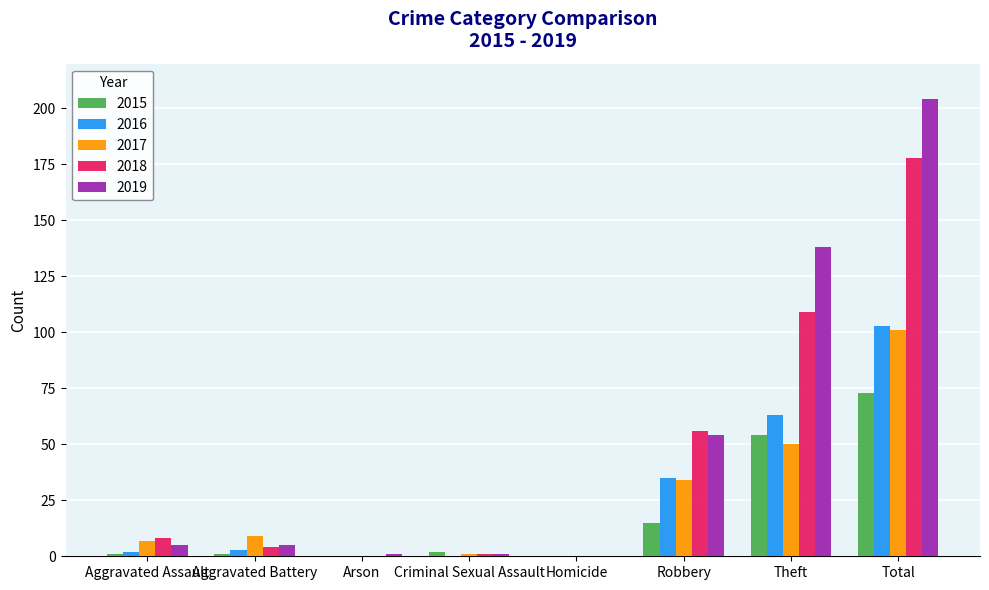

What is the sum of all 2016 values?

206